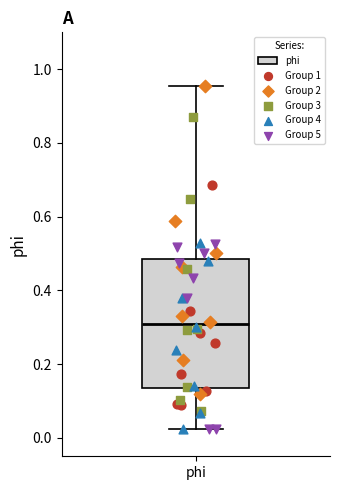

Transcribe this box plot: give where the median line is, the range the box spans, and where the two whiskers end, as read against the y-axis. The values are not printed on the chart, so give them approximately, as read against the axis.

median 0.30, box 0.14 to 0.48, whiskers 0.02 to 0.96